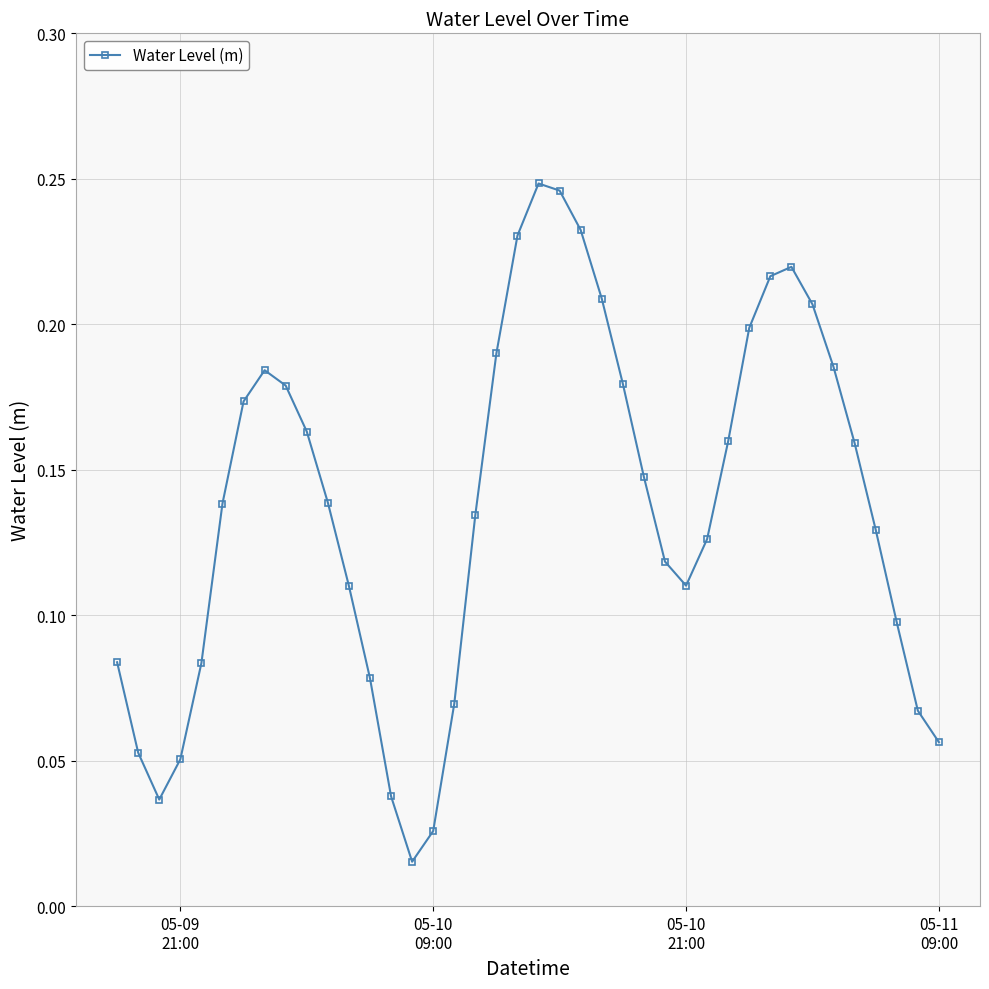

How many points are higher than both their immediate neighbors (excluding endpoints)?

3